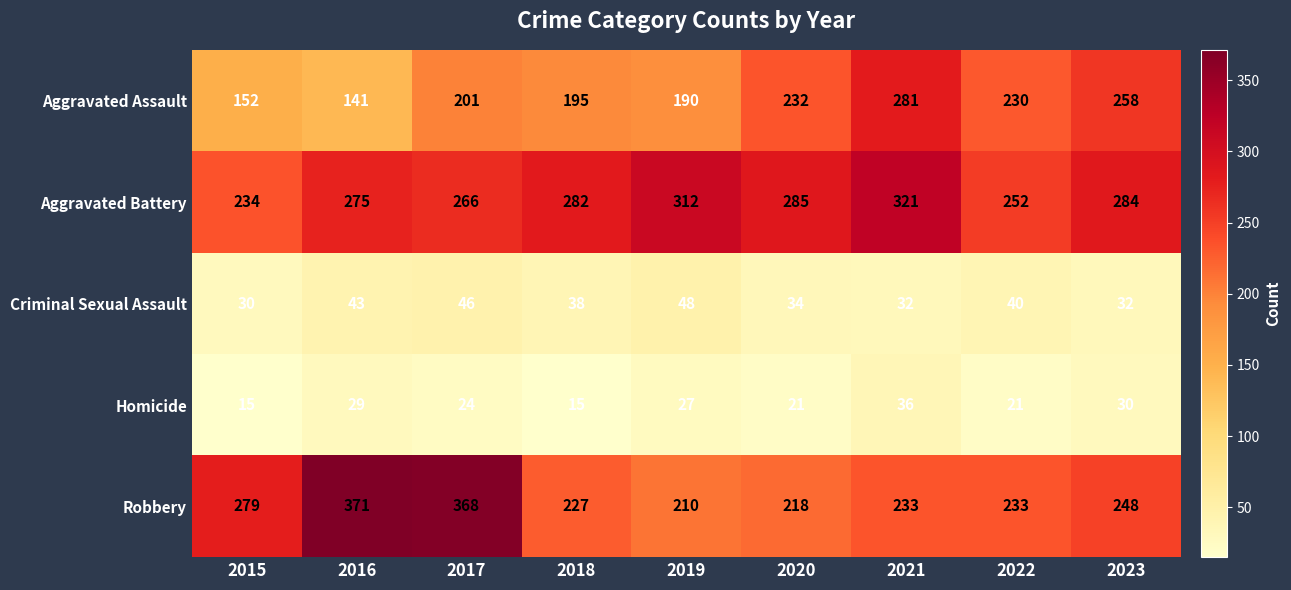

How many values in the Aggravated Assault series are below 201?

4